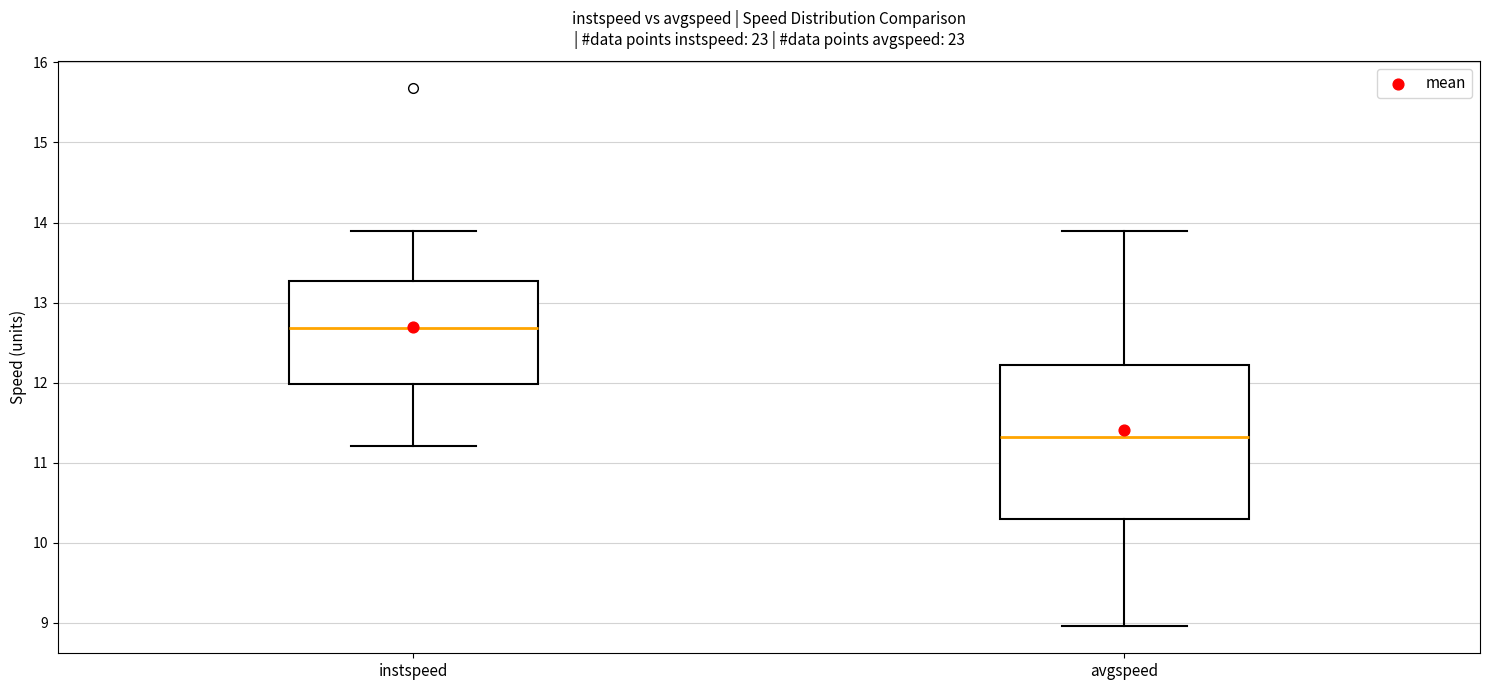

Where does the lower whisker of the box for avgspeed end on the y-axis? The values are not printed on the chart, so give them approximately, as read against the axis.

9.0